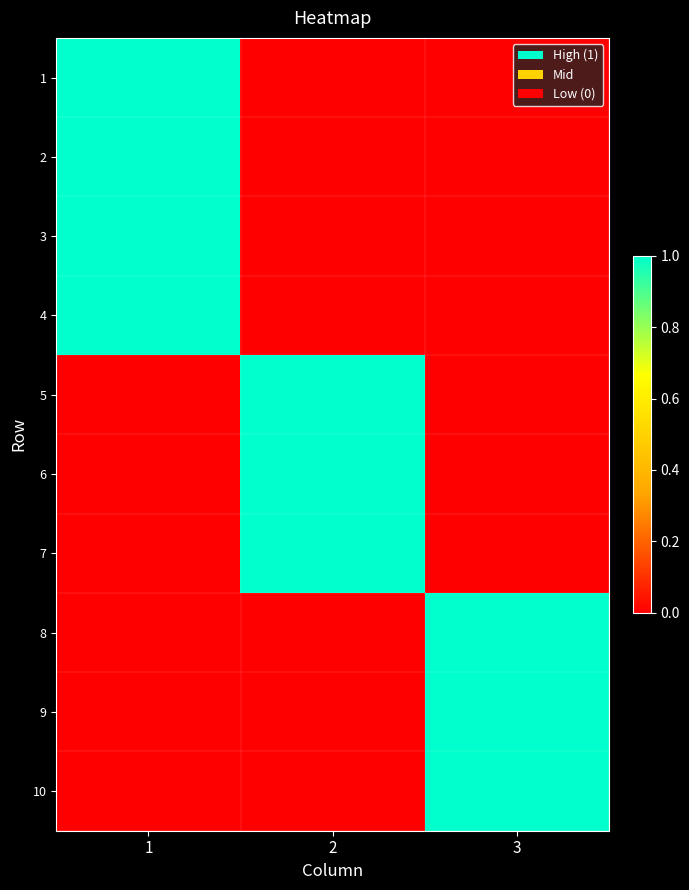

What is the spread (max minus min) of values at 3?

1